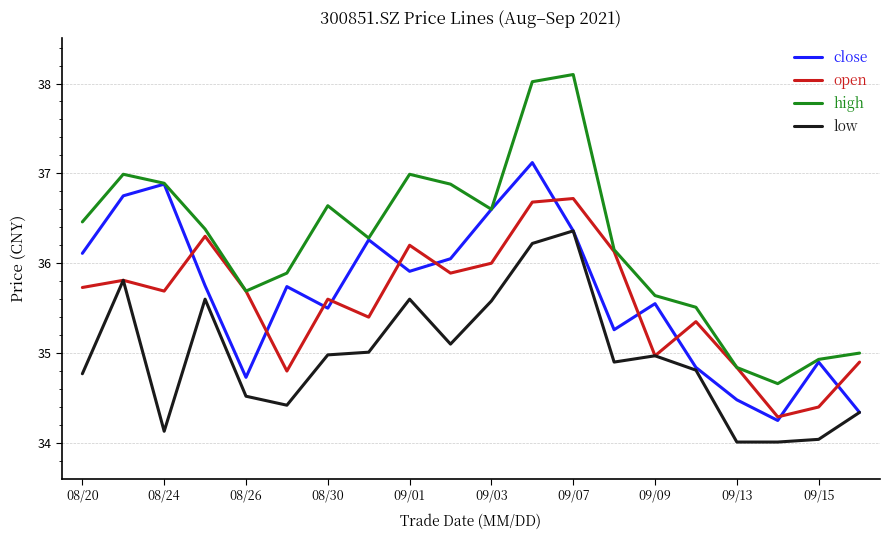

True or false: low and high intersect in this chart.

False